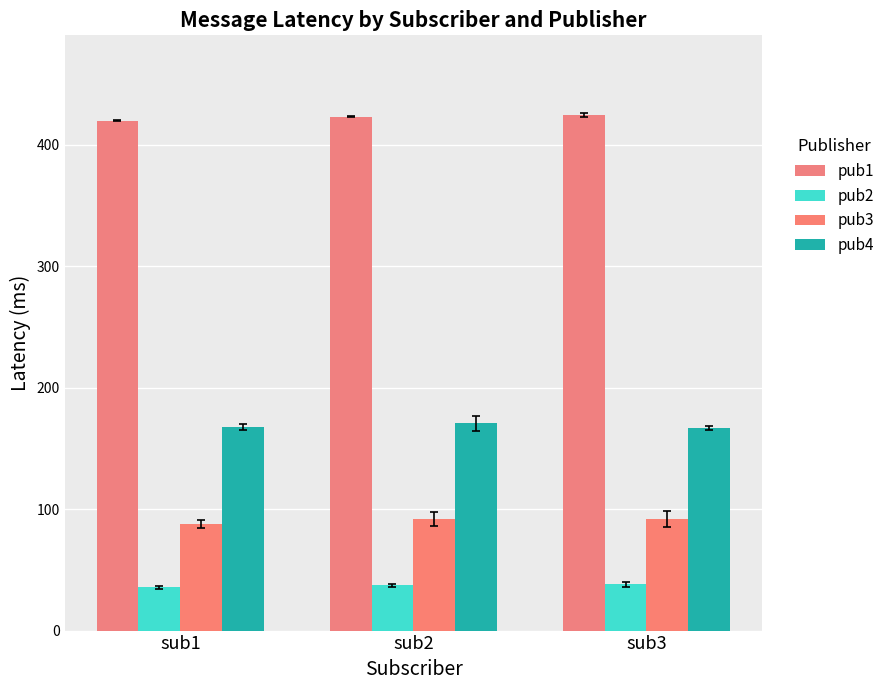

Which label corresponds to the smallest value in the chart?

sub1